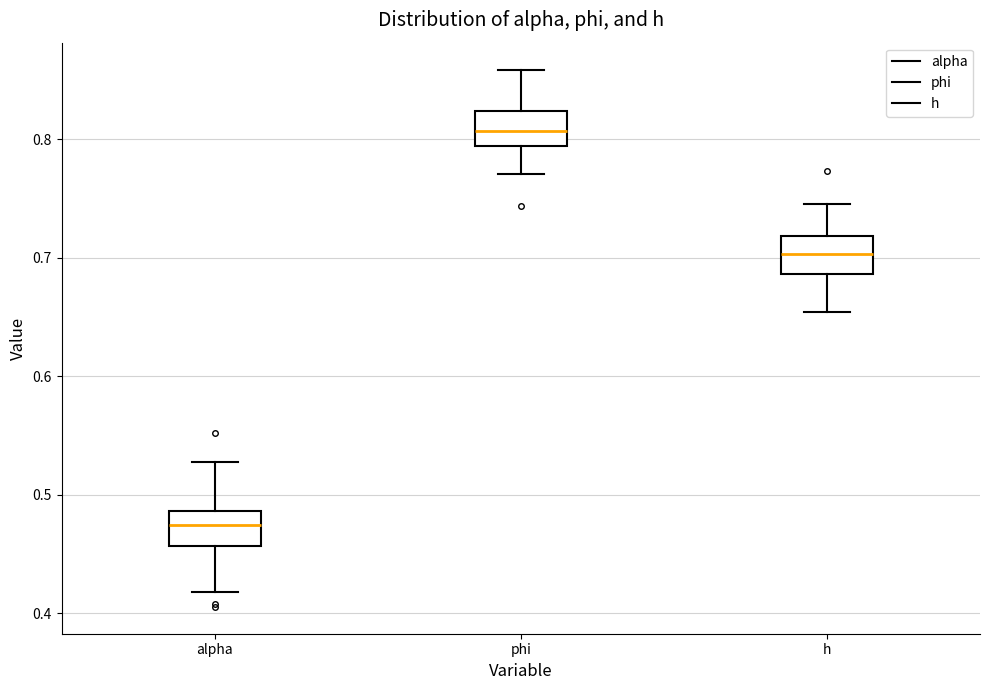

Reading left to right, read every box against the y-axis: the position of its median line, the range the box covers, and the ends of its whiskers. The values are not printed on the chart, so give them approximately, as read against the axis.

alpha: median 0.47, box 0.46 to 0.49, whiskers 0.42 to 0.53
phi: median 0.81, box 0.79 to 0.82, whiskers 0.77 to 0.86
h: median 0.70, box 0.69 to 0.72, whiskers 0.65 to 0.75